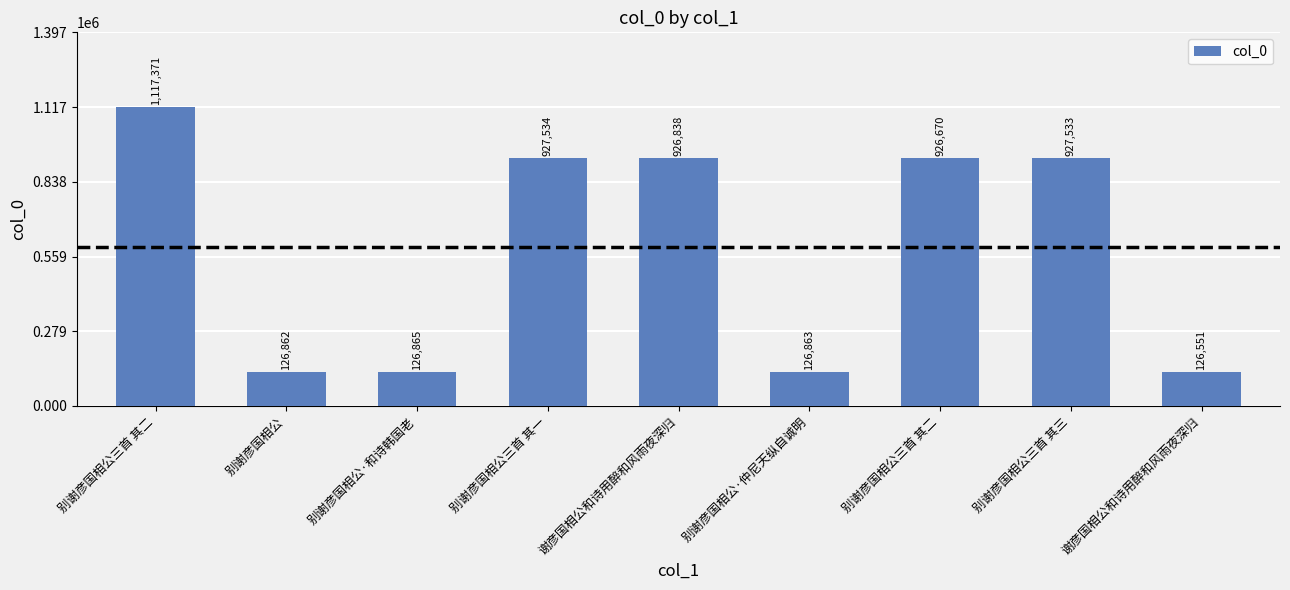

What is the label of the 3rd bar from the right?

别谢彦国相公三首 其二